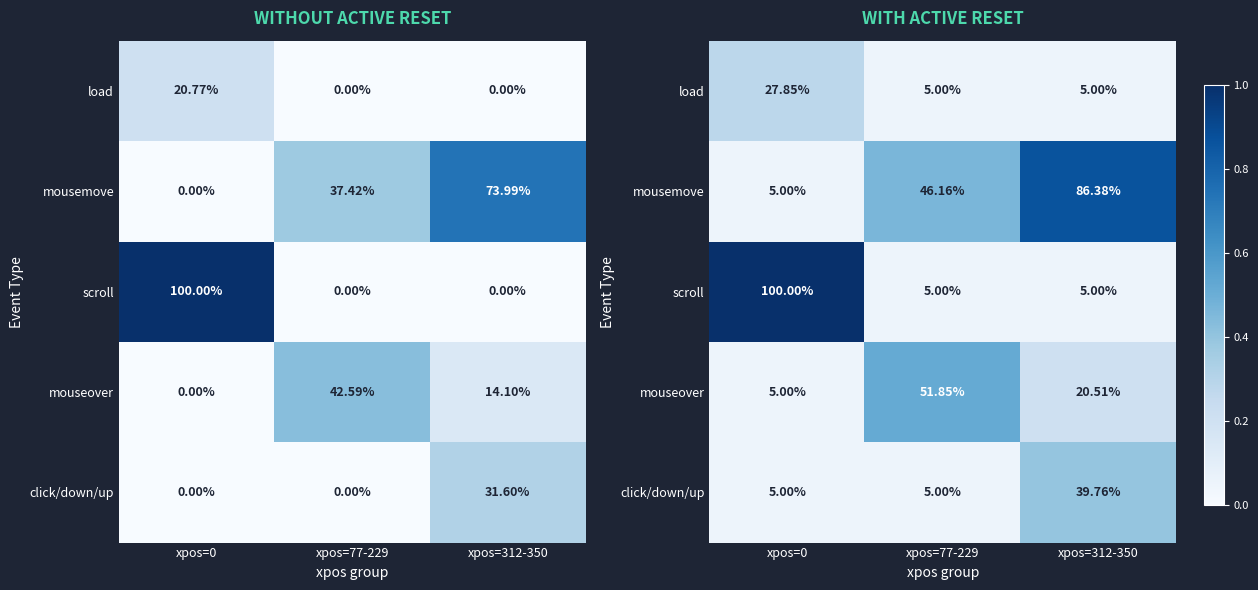

Rank the series at xpos=77-229 from lowest to highest value.

load, scroll, click/down/up, mousemove, mouseover